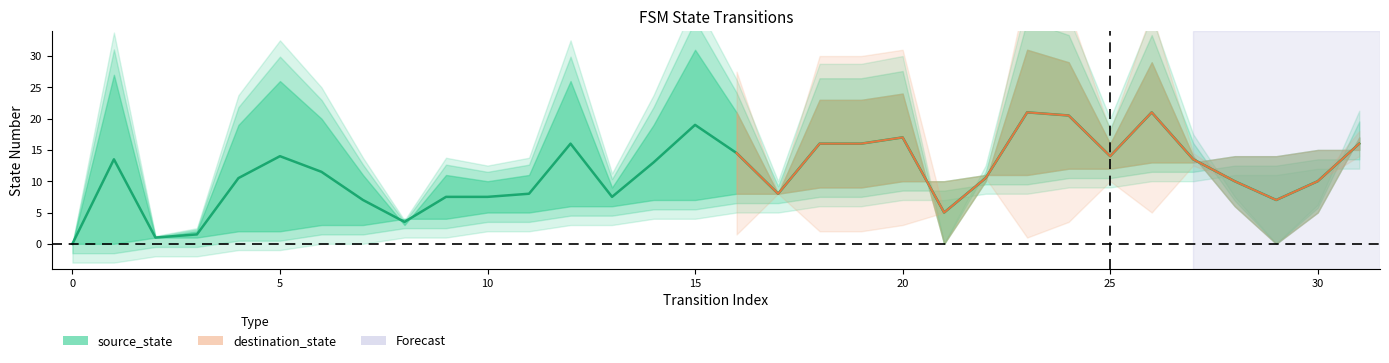

Which series changed the most between 14 and 26?

destination_state